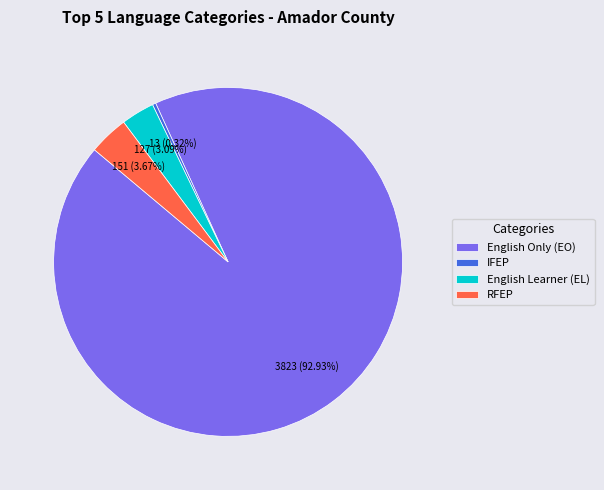

Count the number of slices in the pie.

4